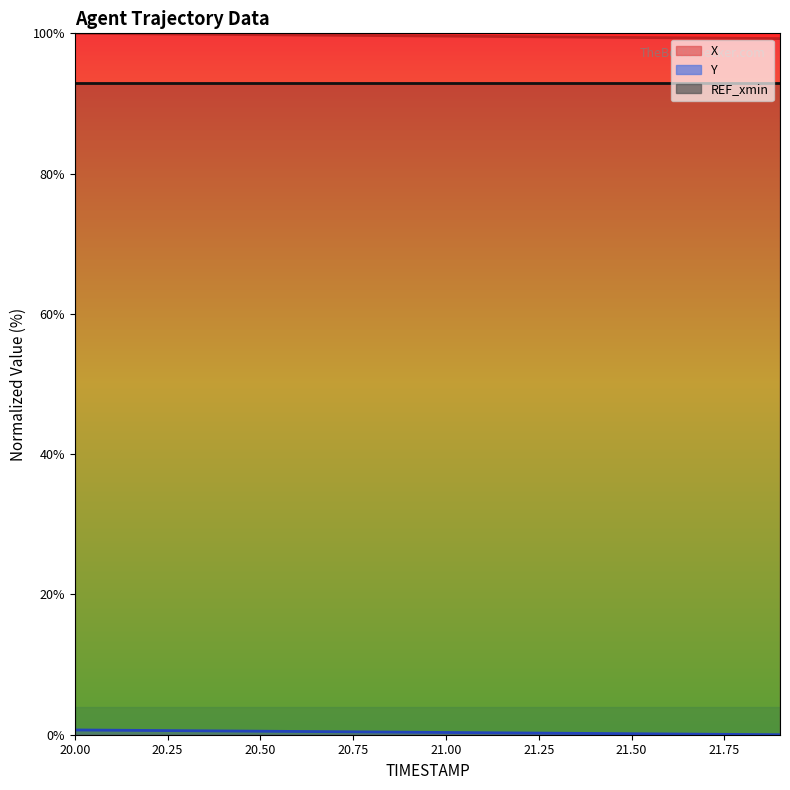

What is the label of the 9th point from the right?

21.1